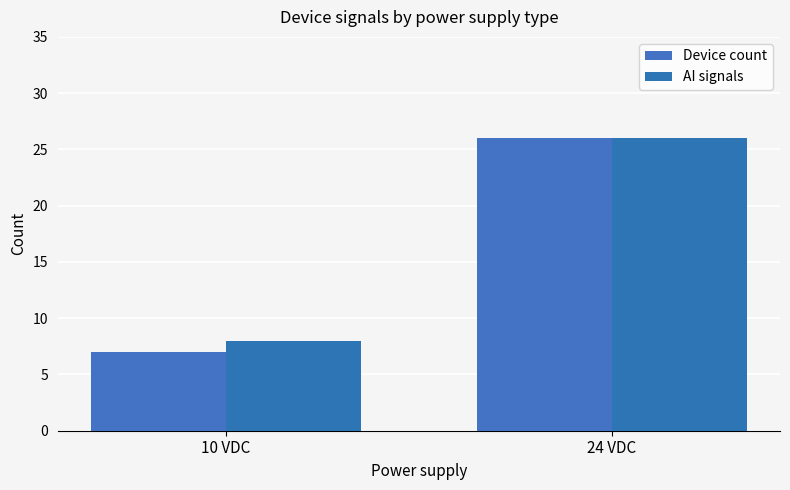

How many categories are shown in the chart?

2